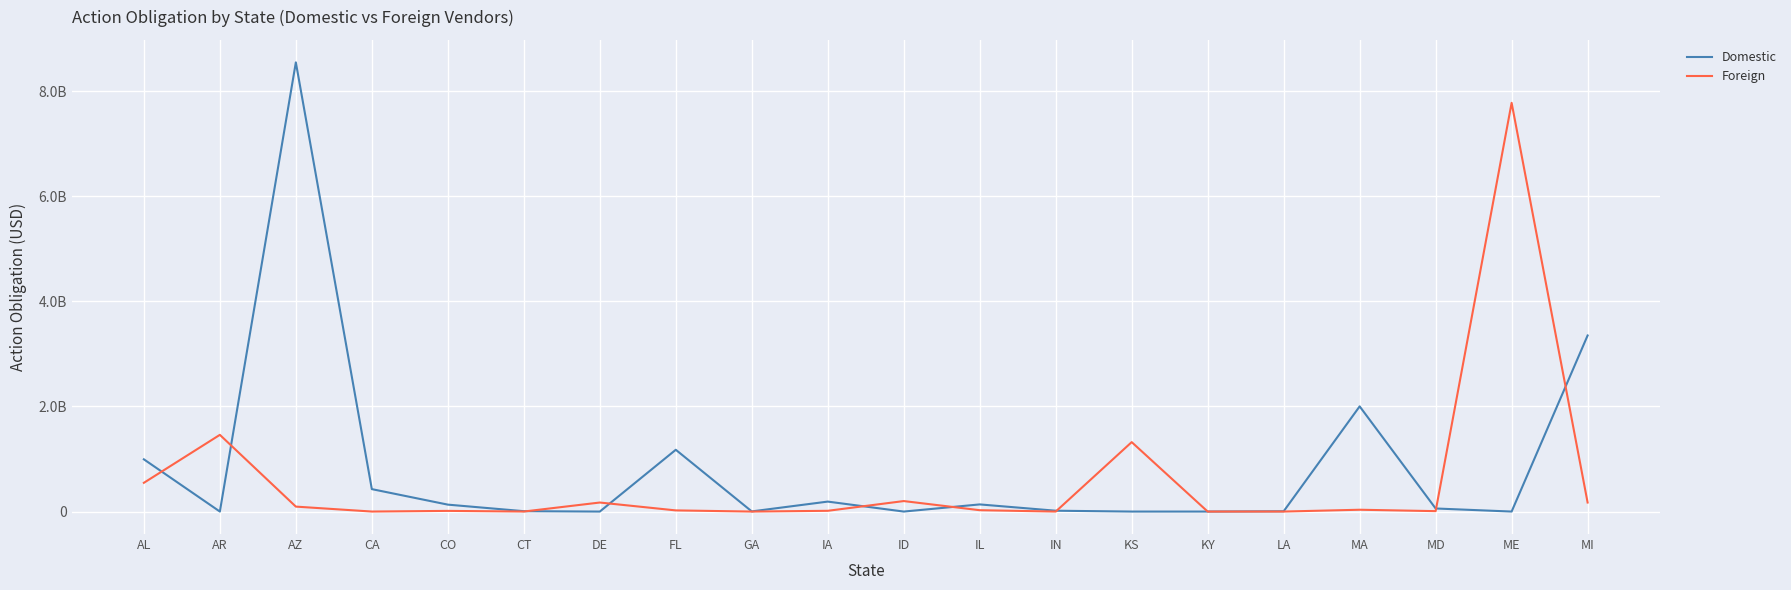

What is the difference between the maximum and second lowest values in the Domestic series?

8549611866.2